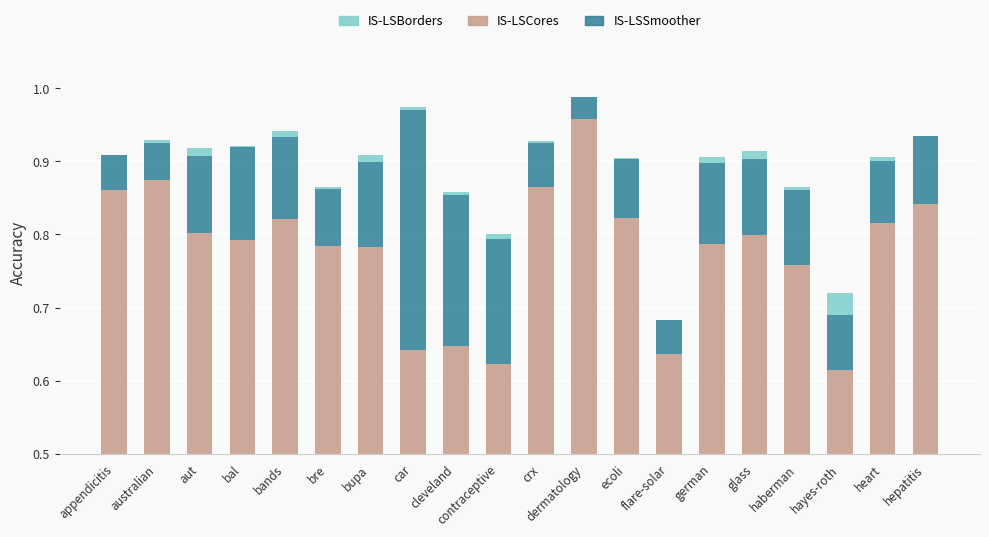

How many bars are there in each group?

3